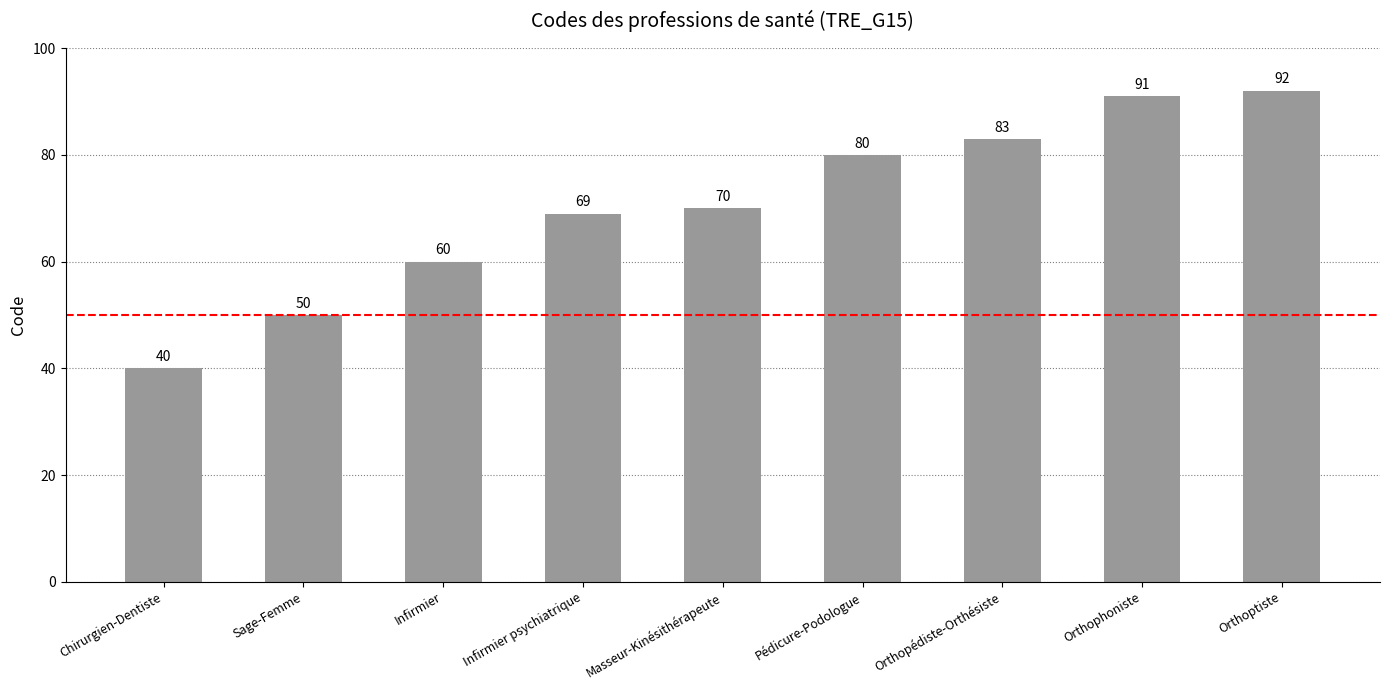

What is the approximate value at Infirmier, to the nearest 10?

60